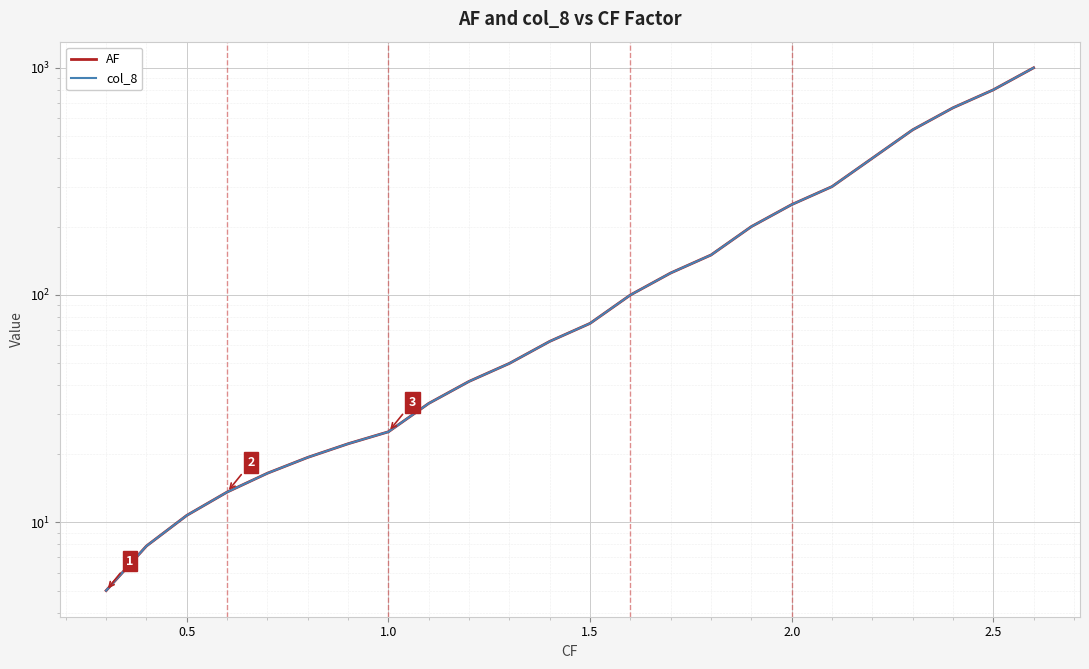

What is the value of the col_8 point at the 21st from the left?

533.3